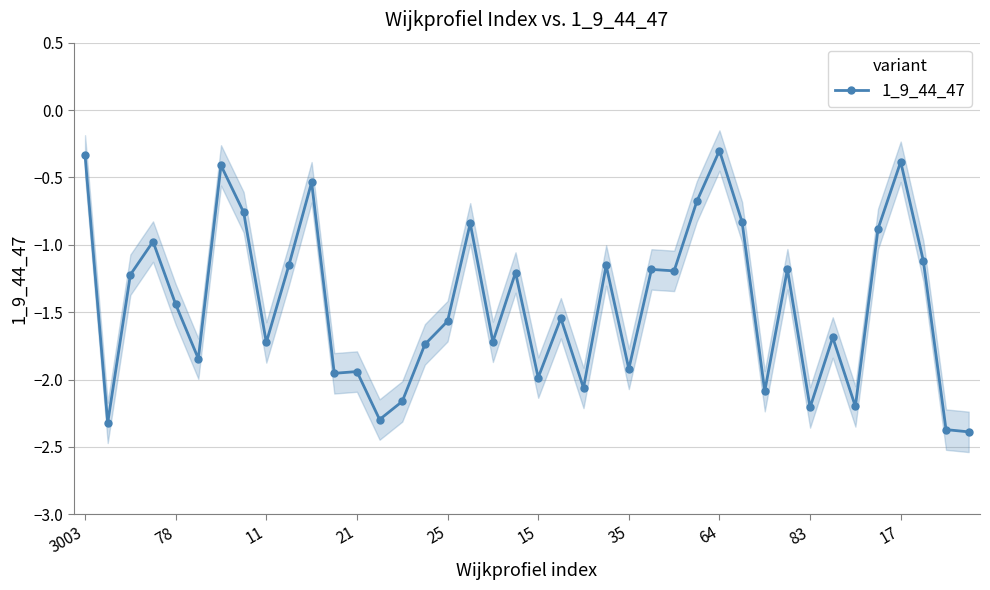

Which category has the lowest value across all series?

39